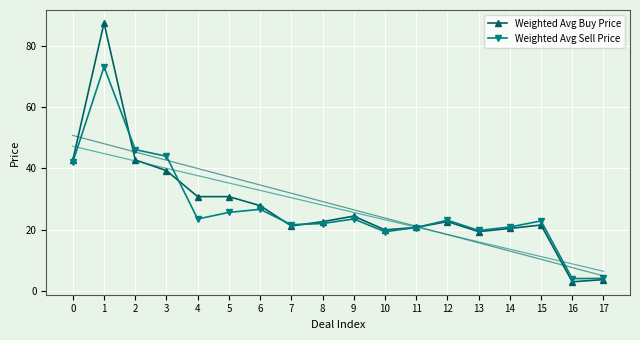

How many lines are shown in the chart?

2